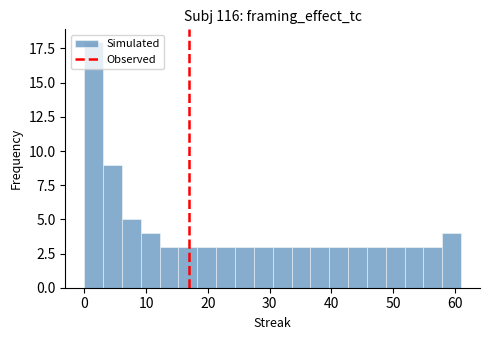

Read against the x-axis, roughly where is the centre of the tallest bar?

2